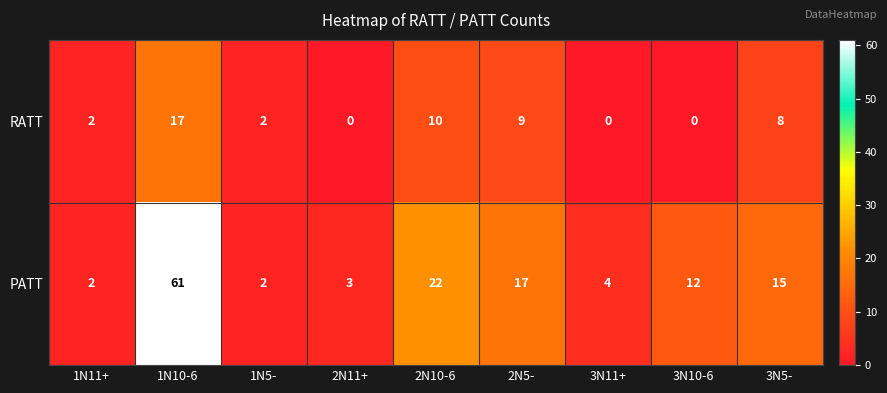

What is the greatest value displayed?

61